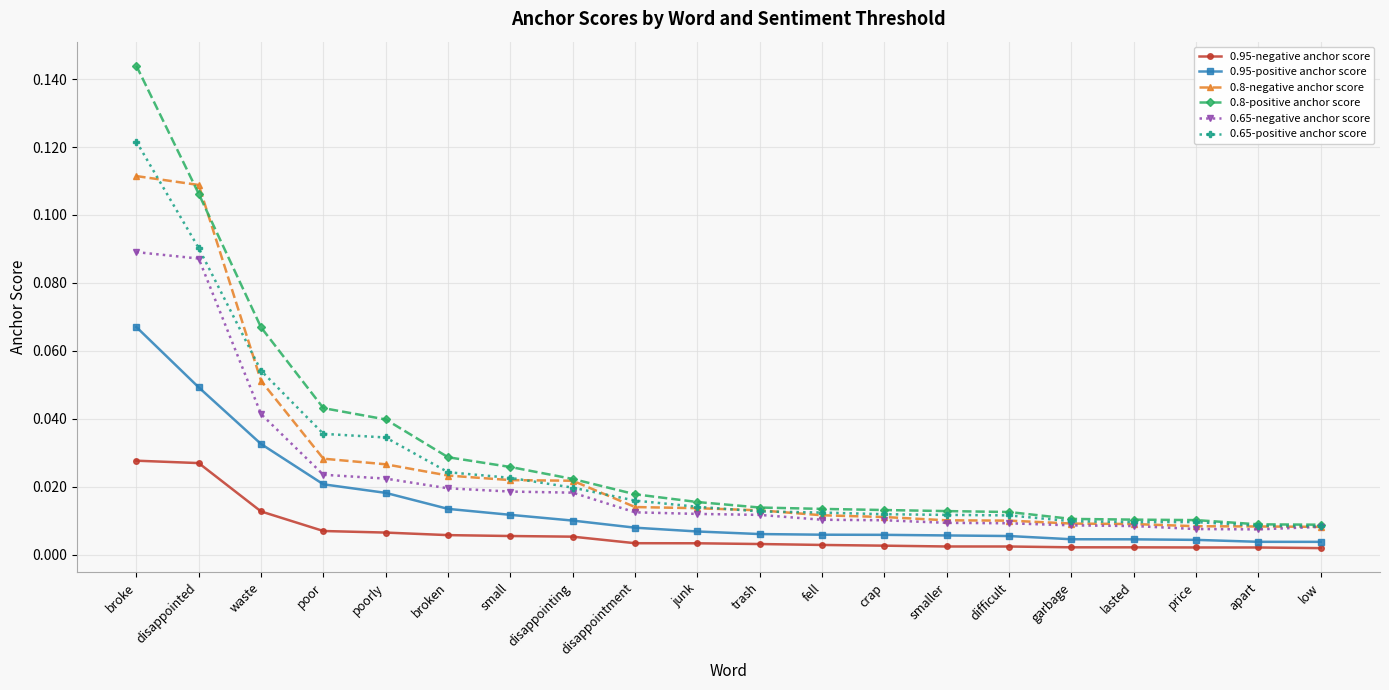

Is the value of 0.8-positive anchor score at small greater than the value of 0.65-positive anchor score at waste?

No